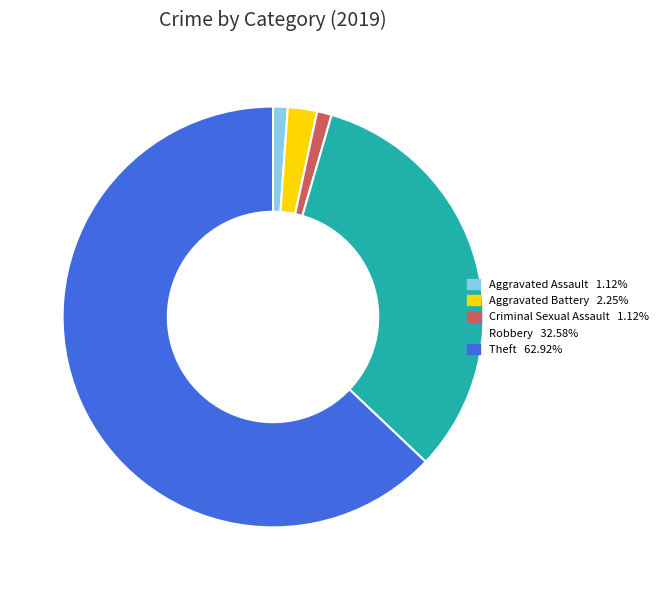

Is there any slice that represents more than half of the pie?

Yes